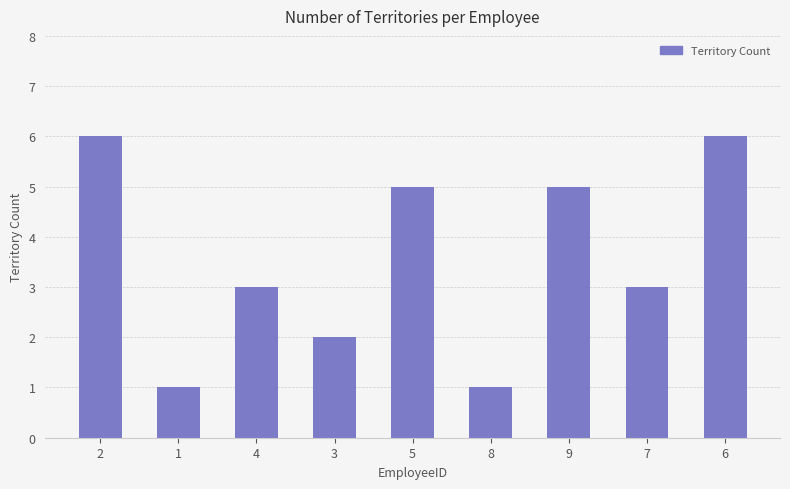

The chart shows a value of 3 at 3. True or false?

False